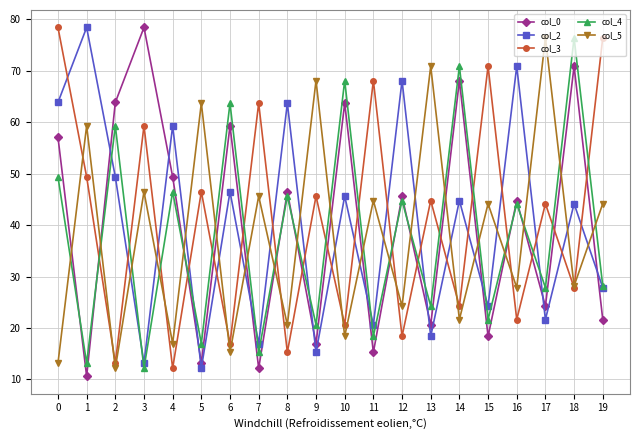

How many lines are shown in the chart?

5